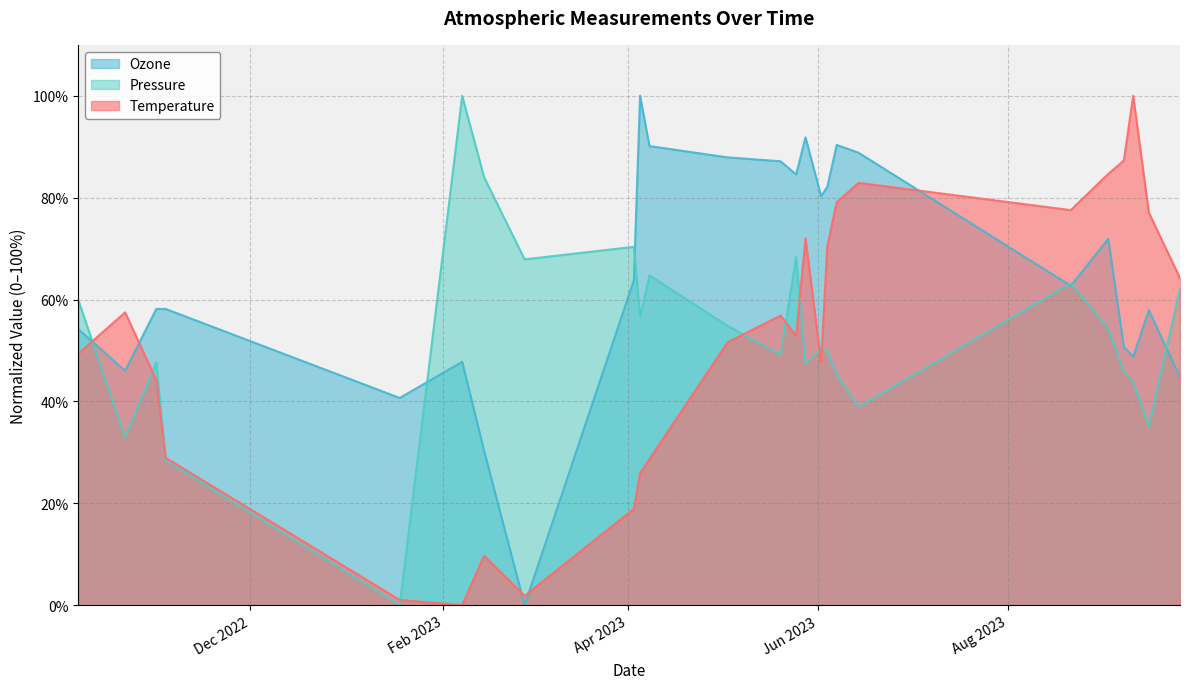

What is the difference between the maximum and second lowest values in the Temperature series?

99.0